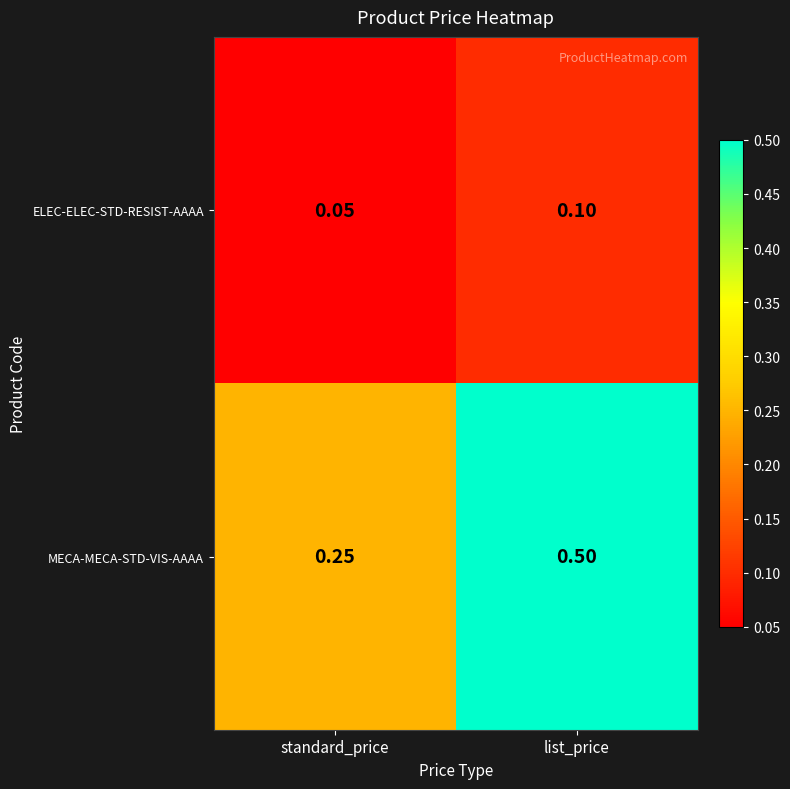

Which series changed the most between standard_price and list_price?

MECA-MECA-STD-VIS-AAAA